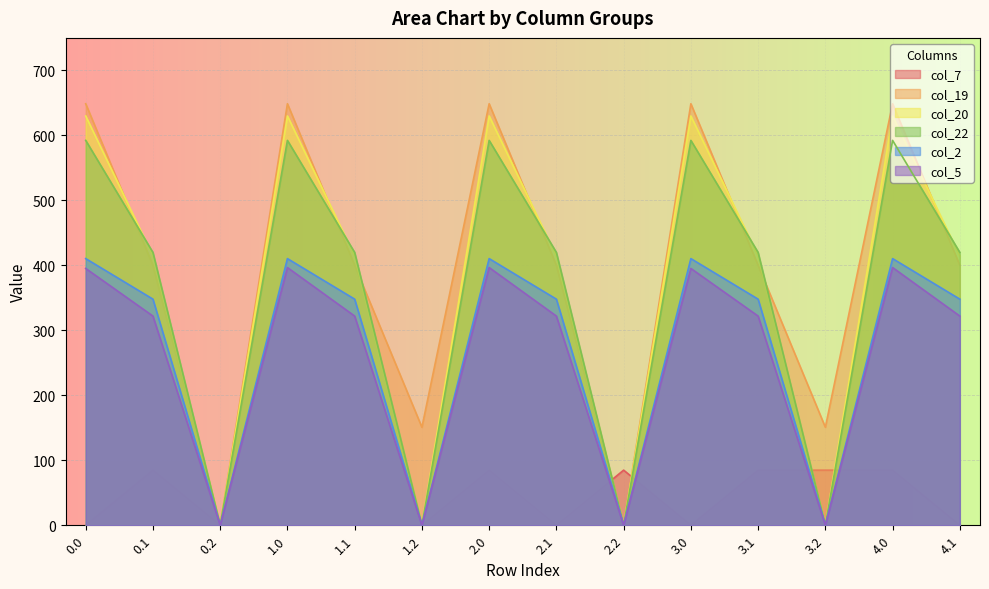

What is the greatest value displayed?

648.6